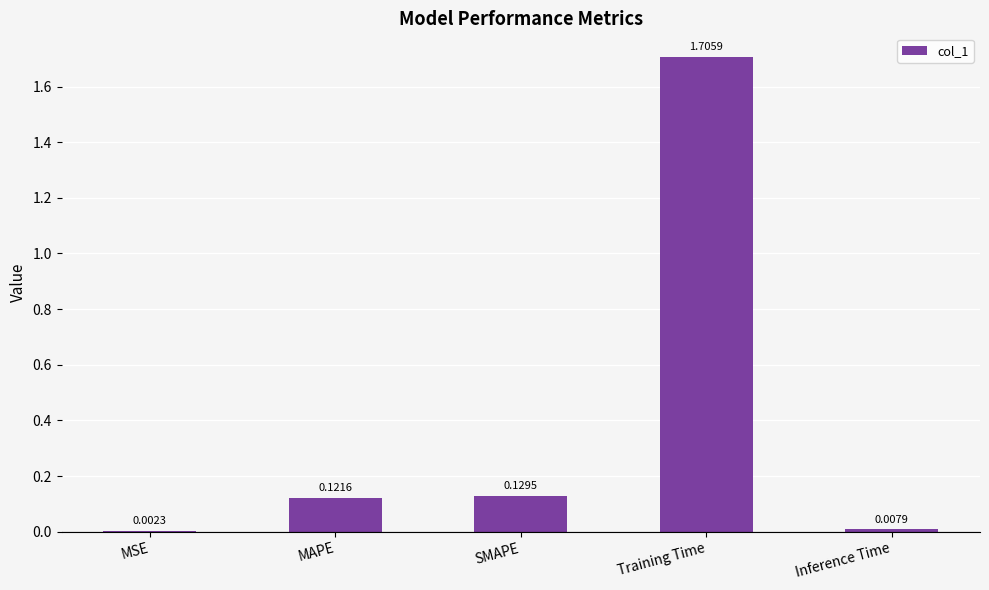

Which has a higher value, Inference Time or MAPE?

MAPE